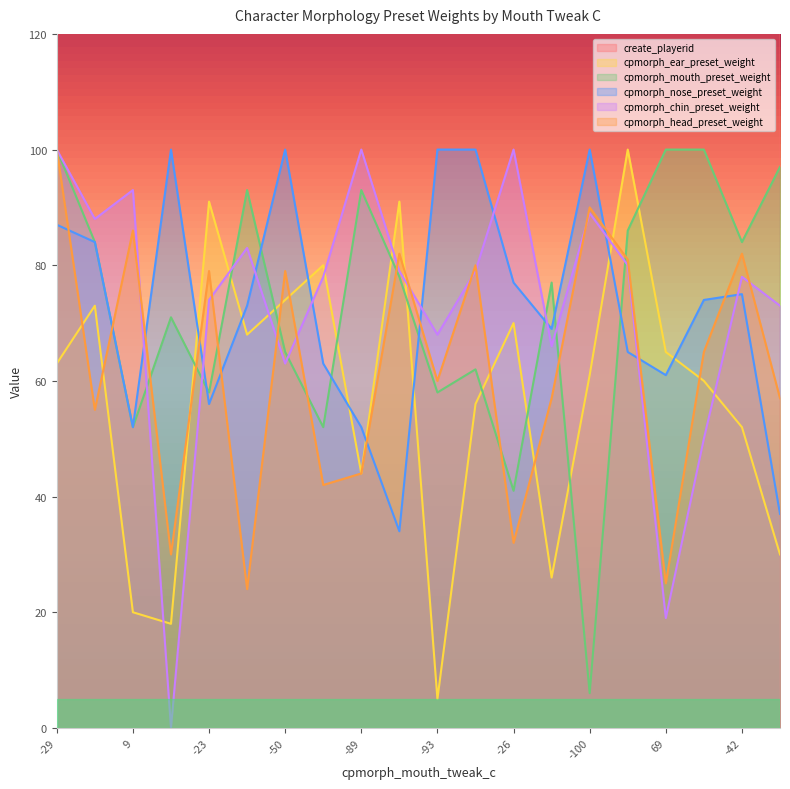

What is the difference between the maximum and minimum values in the cpmorph_ear_preset_weight series?

95